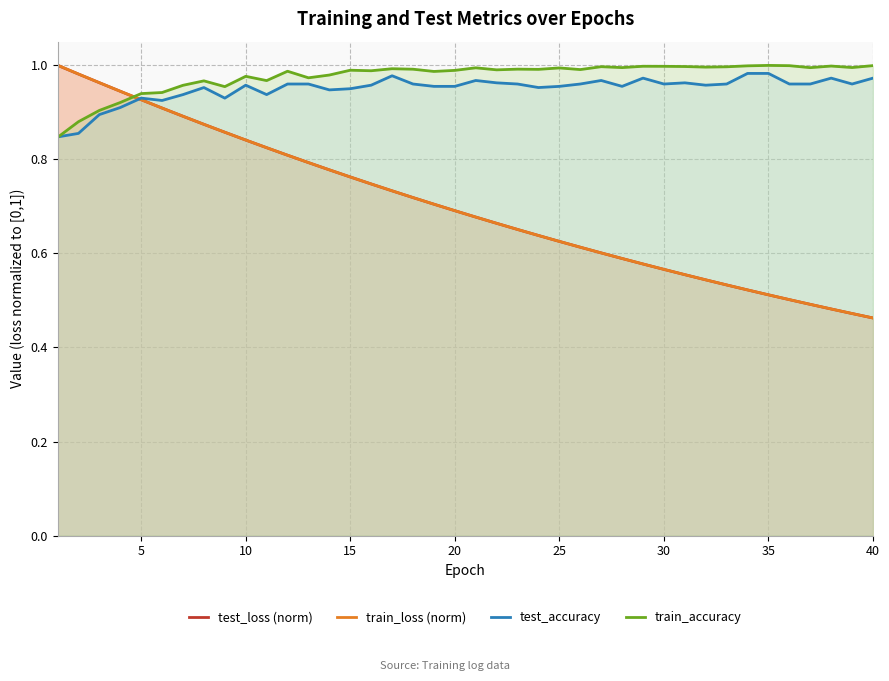

How many data points does each series have?

40